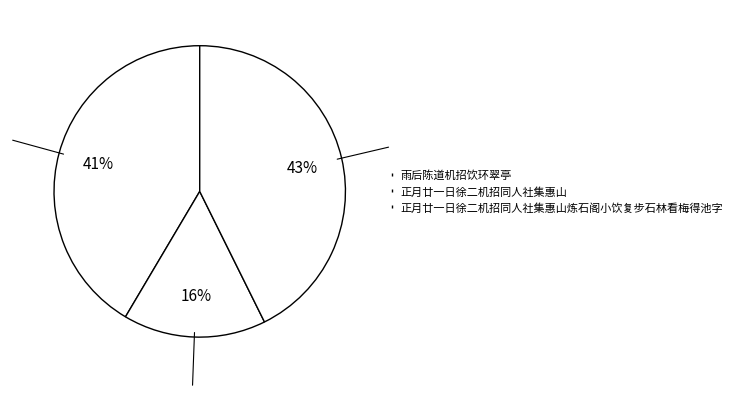

Approximately how many times larger is the value at 雨后陈道机招饮环翠亭 compared to 正月廿一日徐二机招同人社集惠山炼石阁小饮复步石林看梅得池字?

1.0